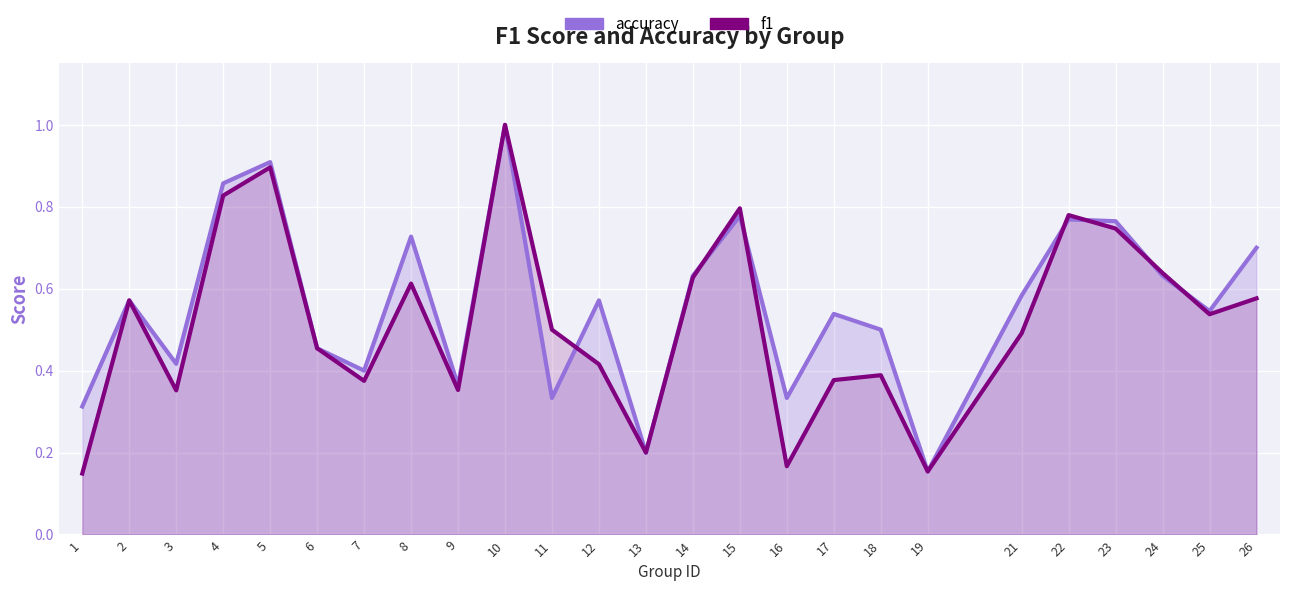

Which series ends up on top after the final intersection of f1 and accuracy?

accuracy